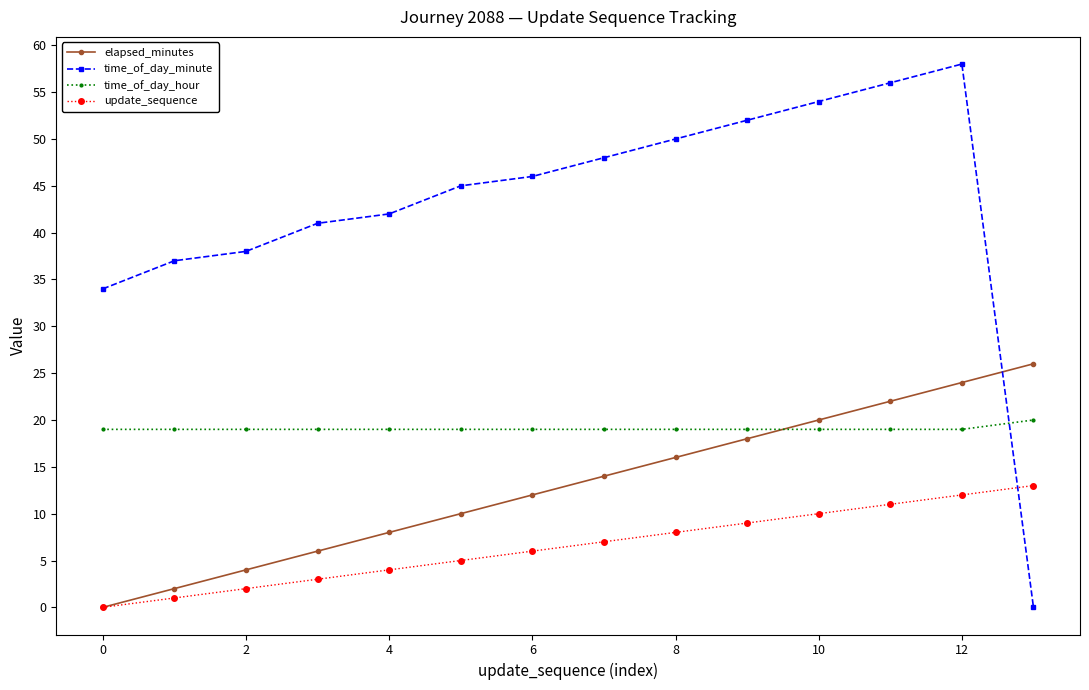

Reading left to right, transcribe all the data shown in this chart.

elapsed_minutes: 0	2	4	6	8	10	12	14	16	18	20	22	24	26
time_of_day_minute: 34	37	38	41	42	45	46	48	50	52	54	56	58	0
time_of_day_hour: 19	19	19	19	19	19	19	19	19	19	19	19	19	20
update_sequence: 0	1	2	3	4	5	6	7	8	9	10	11	12	13